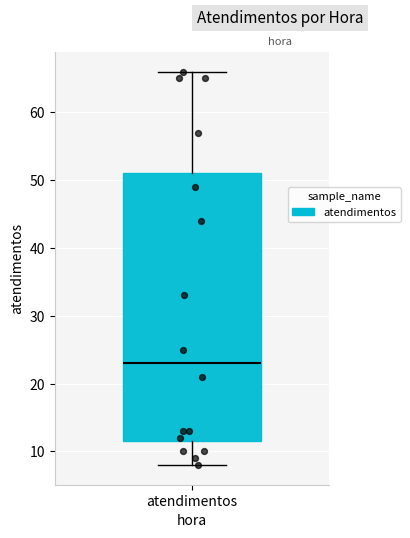

Transcribe this box plot: give where the median line is, the range the box spans, and where the two whiskers end, as read against the y-axis. The values are not printed on the chart, so give them approximately, as read against the axis.

median 23, box 12 to 51, whiskers 8 to 66